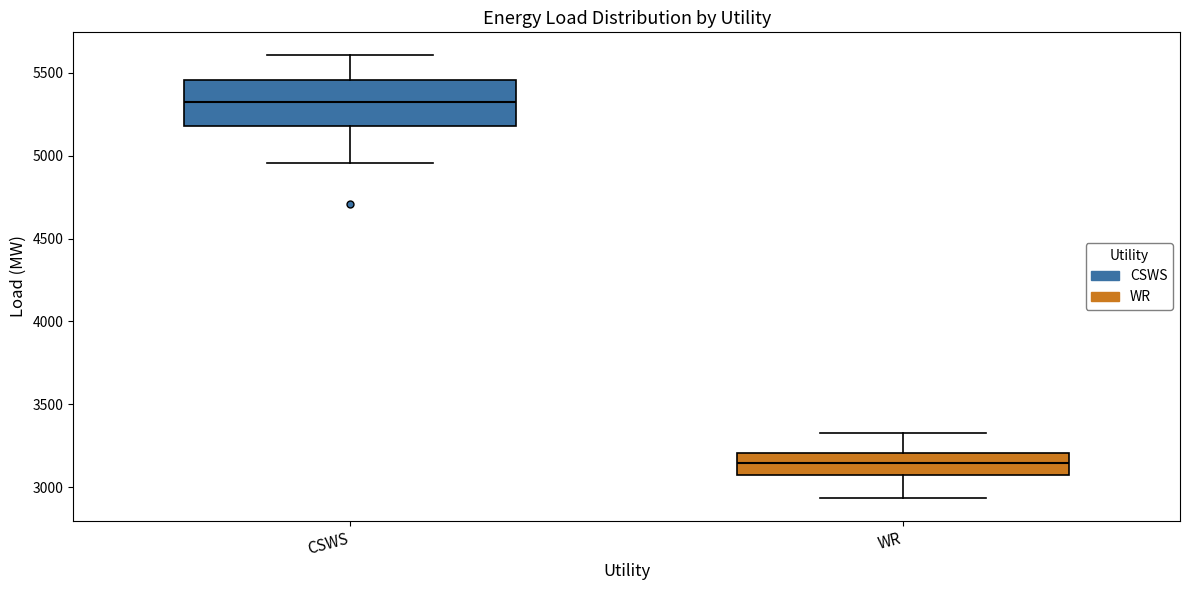

Reading left to right, transcribe this box plot: for each box, give where its median line is, the range the box spans, and where its two whiskers end, as read against the y-axis. The values are not printed on the chart, so give them approximately, as read against the axis.

CSWS: median 5350, box 5200 to 5450, whiskers 4950 to 5600
WR: median 3150, box 3050 to 3200, whiskers 2950 to 3300